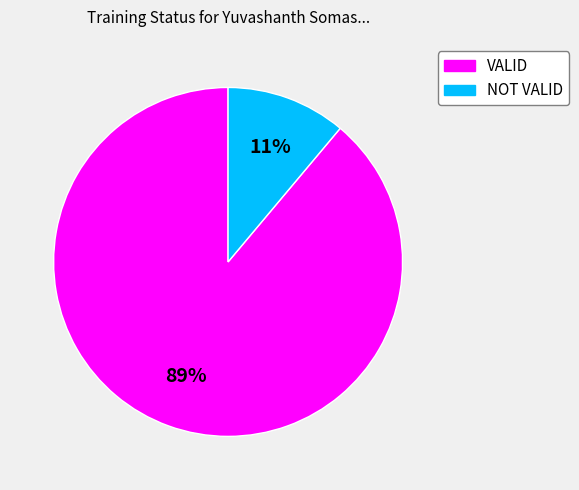

Which has a higher value, VALID or NOT VALID?

VALID